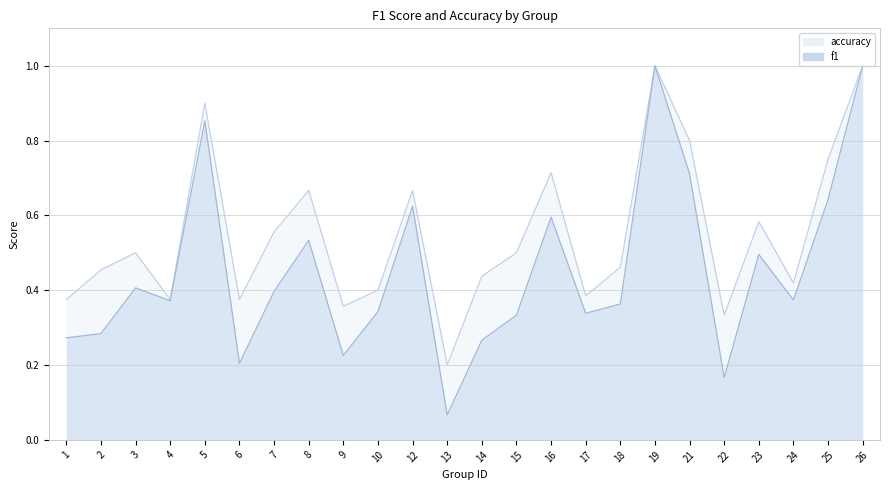

Where is the first local minimum for accuracy?

4